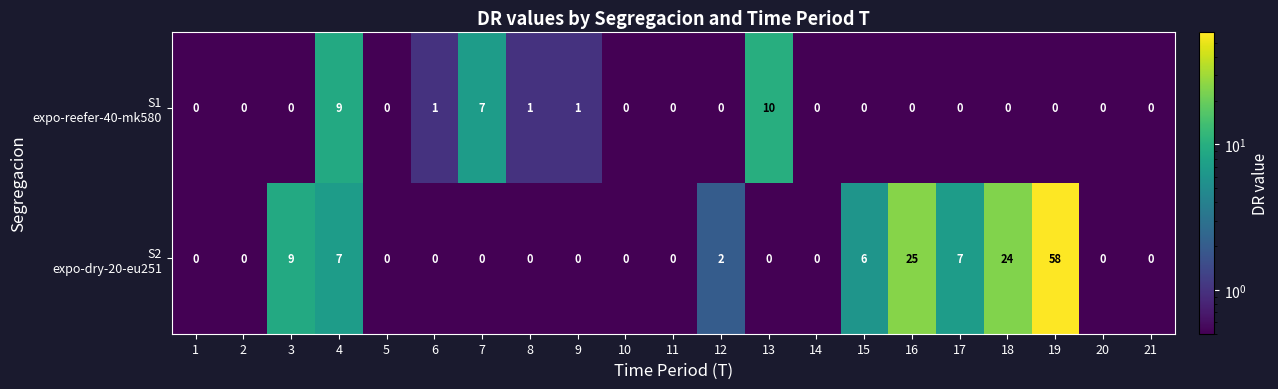

Which label corresponds to the largest value in the chart?

19